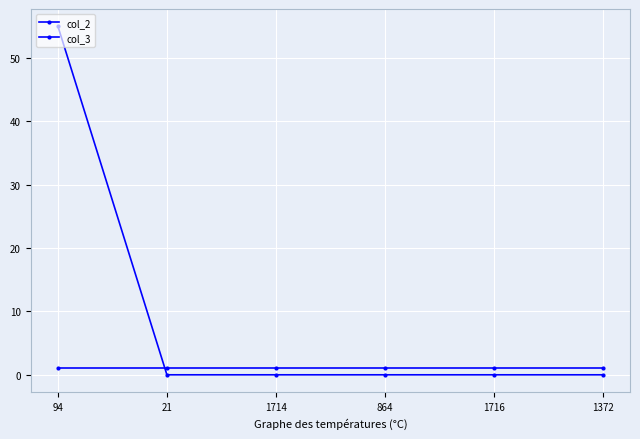

Rank the categories by col_2 value from highest to lowest.

94, 21, 1714, 864, 1716, 1372